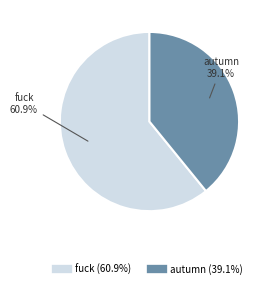

Does any single category account for the majority?

Yes